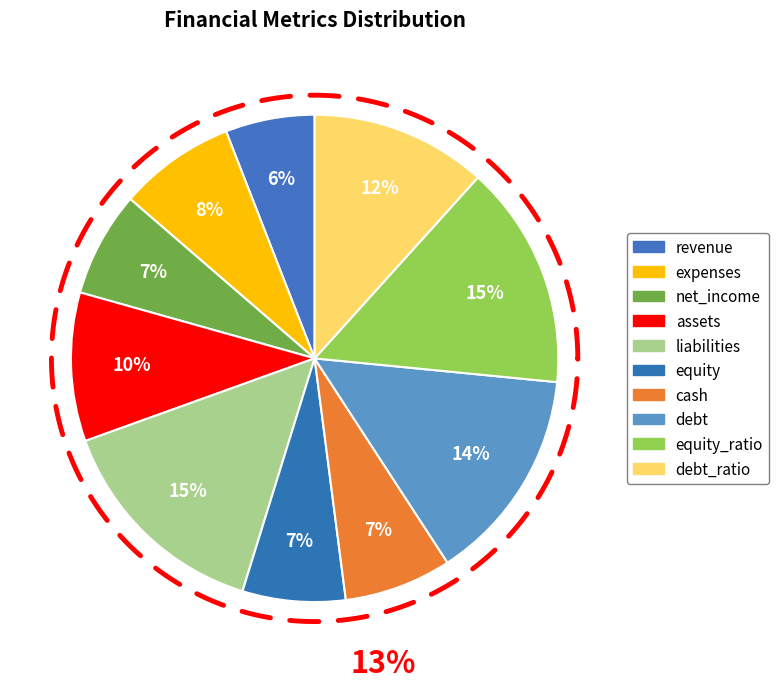

Rank the categories by value from highest to lowest.

equity_ratio, liabilities, debt, debt_ratio, assets, expenses, cash, net_income, equity, revenue